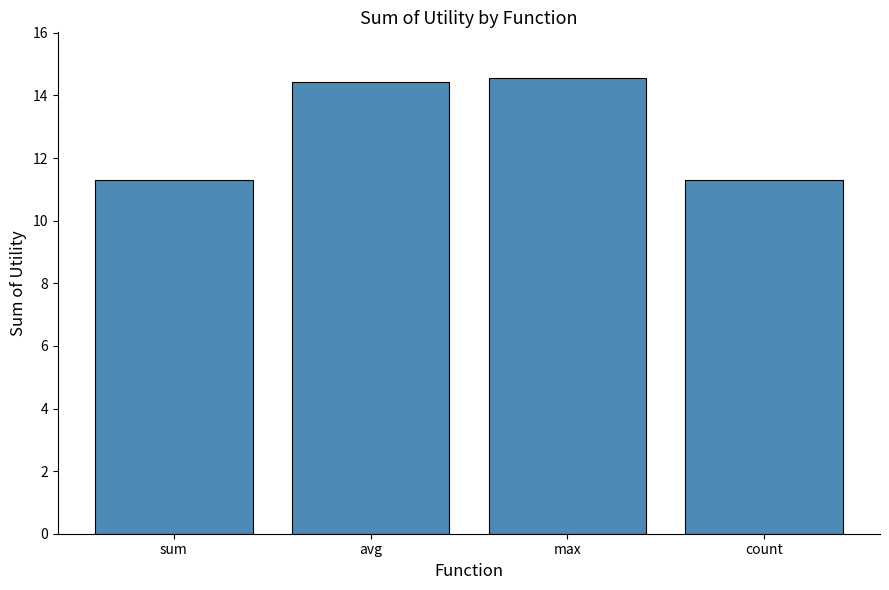

What is the label of the 4th bar from the right?

sum